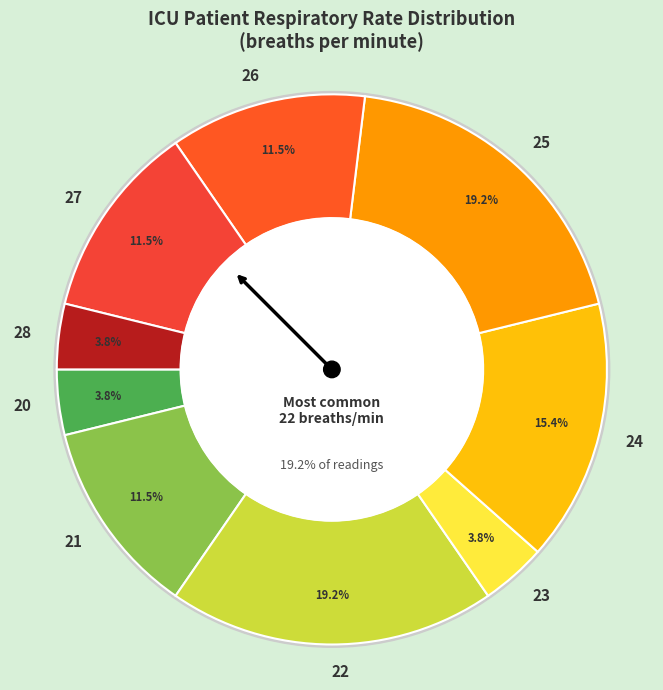

Does any single category account for the majority?

No